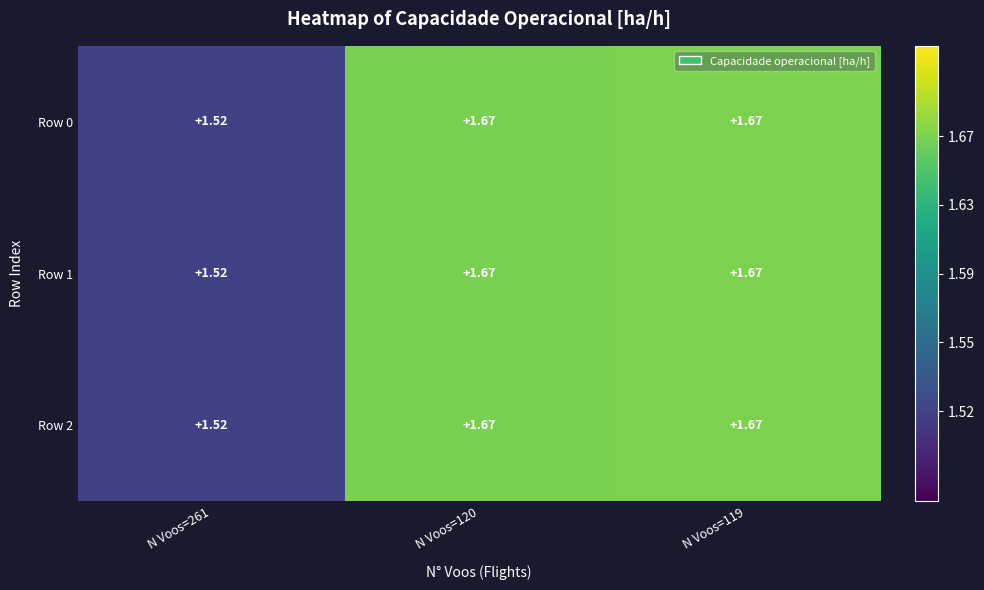

Reading right to left, list all the values displayed in this chart.

Row 0: N Voos=119=1.7	N Voos=120=1.7	N Voos=261=1.5
Row 1: N Voos=119=1.7	N Voos=120=1.7	N Voos=261=1.5
Row 2: N Voos=119=1.7	N Voos=120=1.7	N Voos=261=1.5